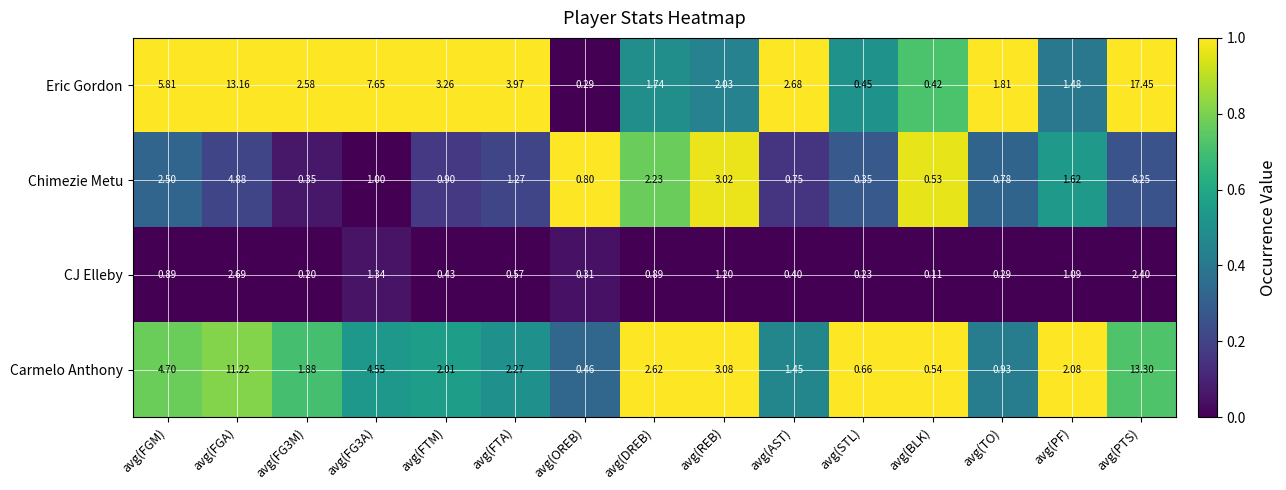

Which category has the highest value in the Carmelo Anthony series?

avg(PTS)